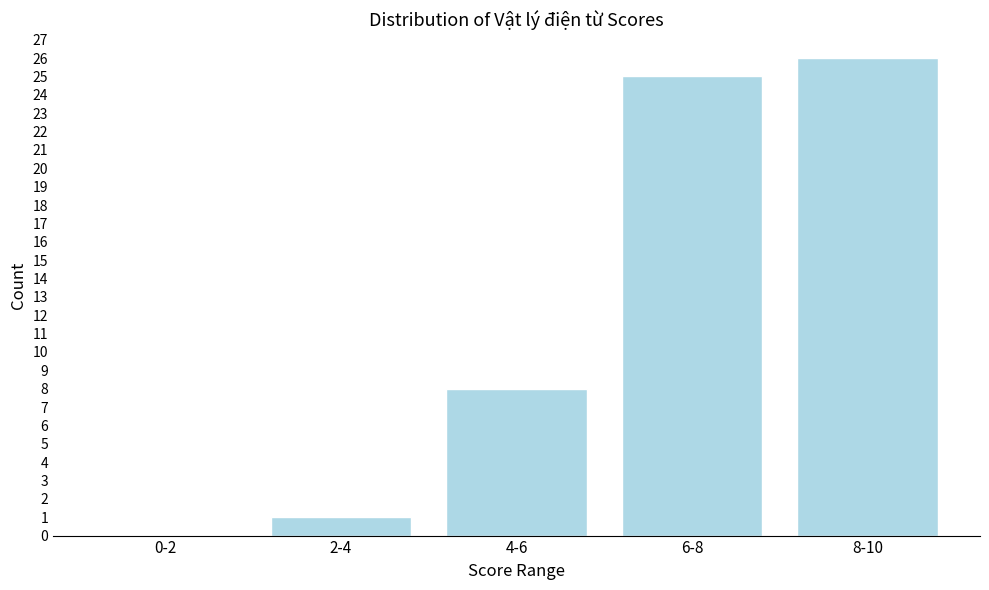

Reading left to right, what are all the values shown in this chart?

0-2=0	2-4=1	4-6=8	6-8=25	8-10=26